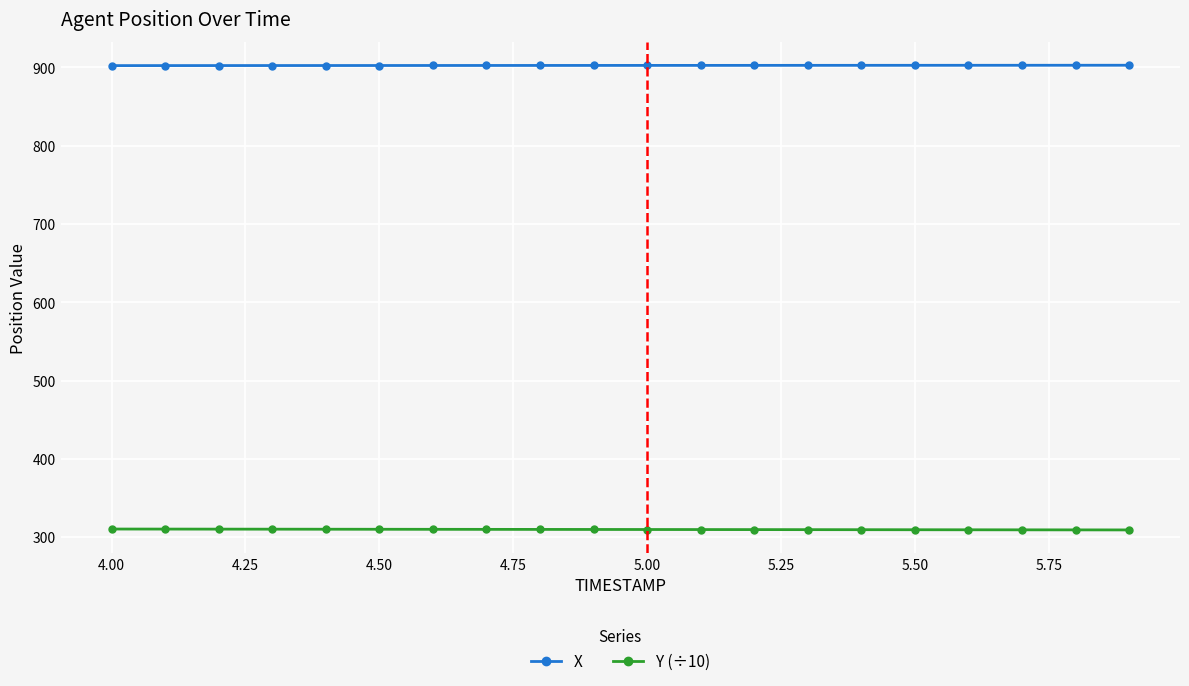

Count the number of categories in the chart.

20